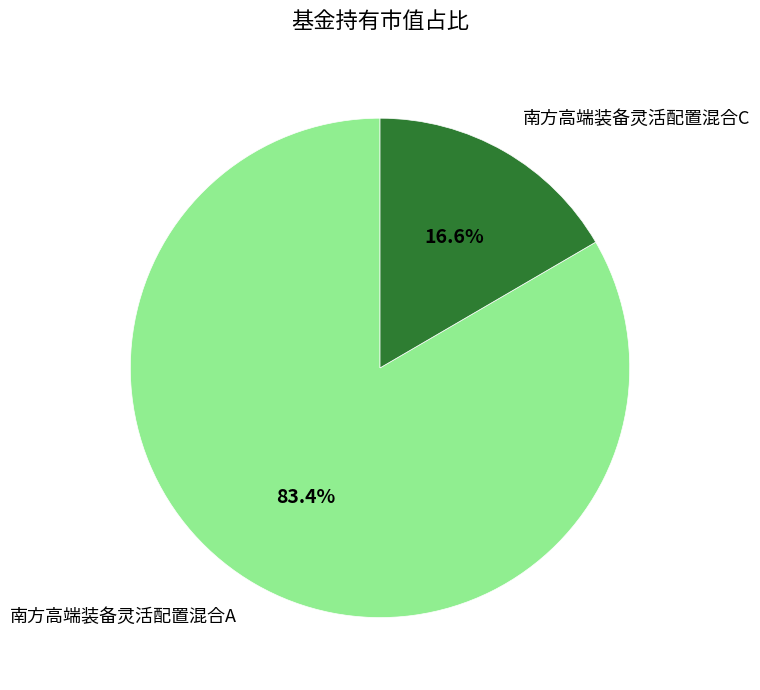

What percentage do 南方高端装备灵活配置混合C and 南方高端装备灵活配置混合A together represent?

100.0%